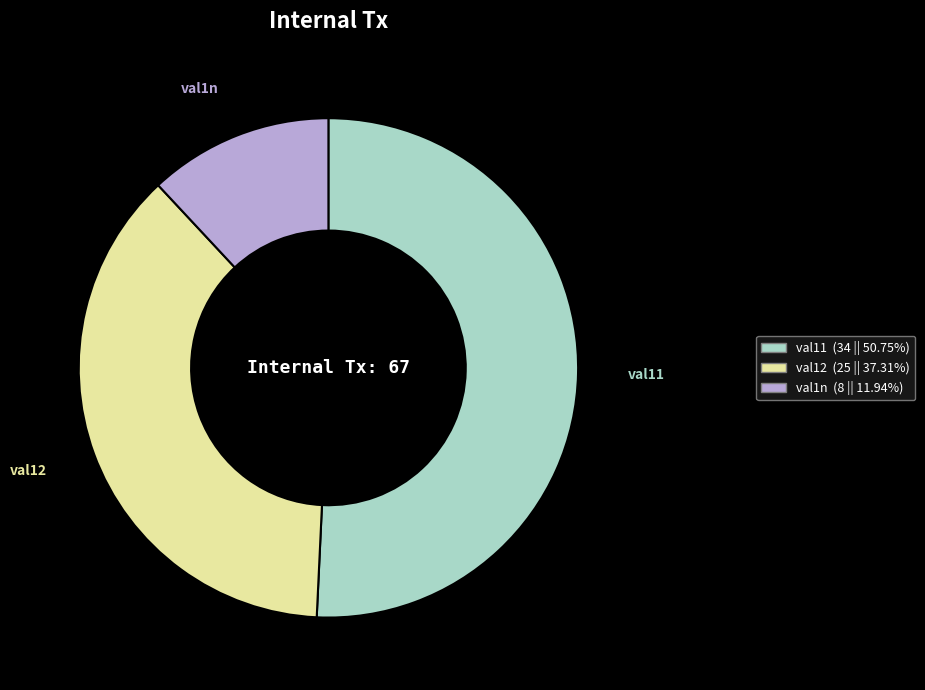

Approximately how many times larger is the value at val11 compared to val12?

1.4